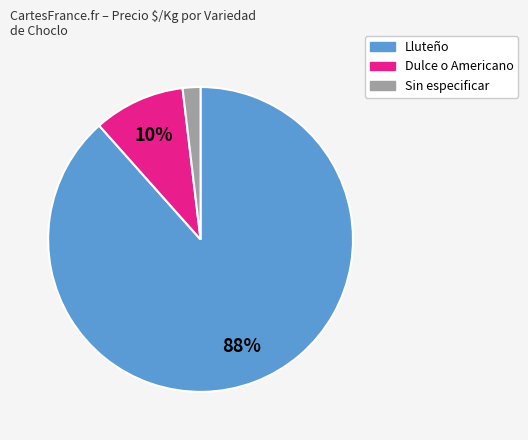

Rank the categories by value from highest to lowest.

Lluteño, Dulce o Americano, Sin especificar